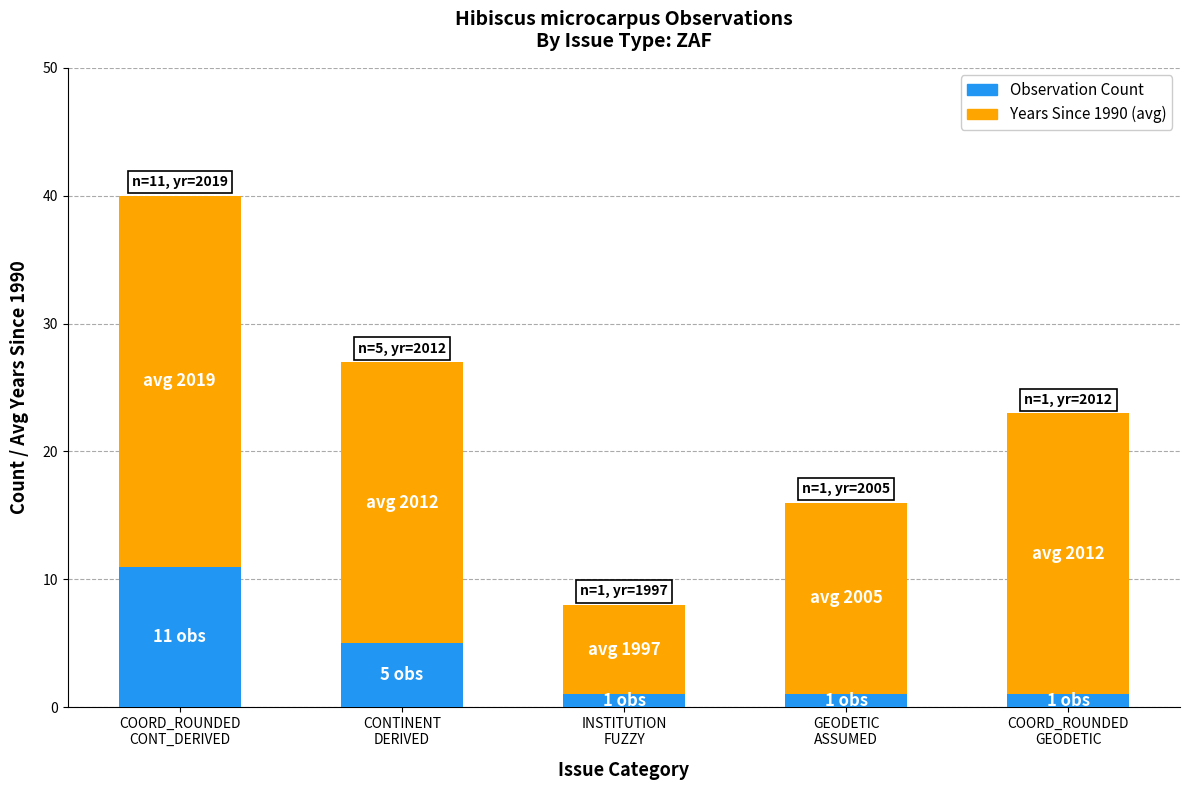

What is the sum of all Observation Count values?

19